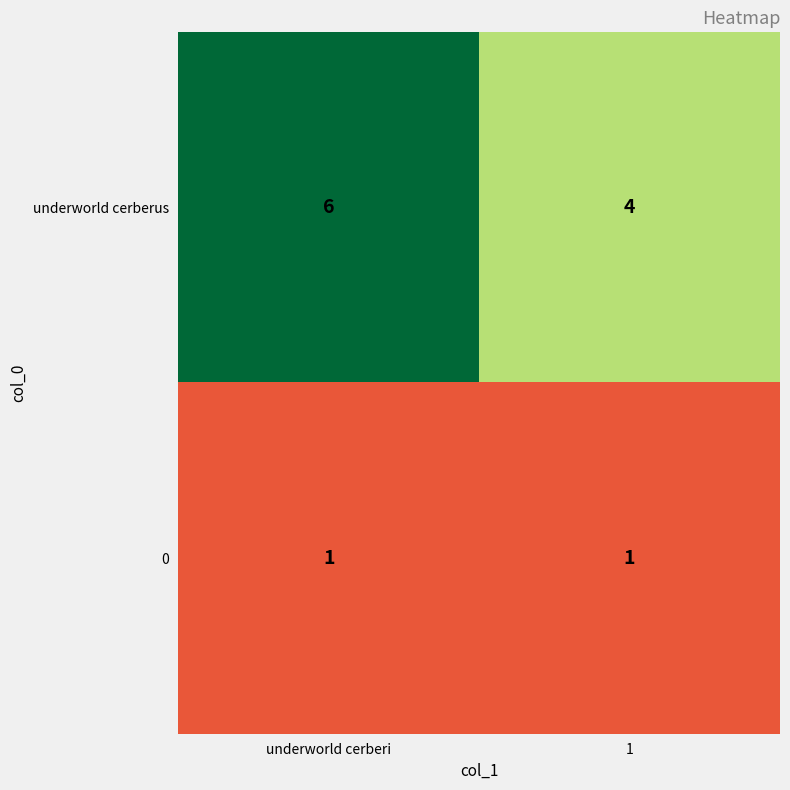

Reading left to right, list all the values displayed in this chart.

underworld cerberus: 6	4
0: 1	1